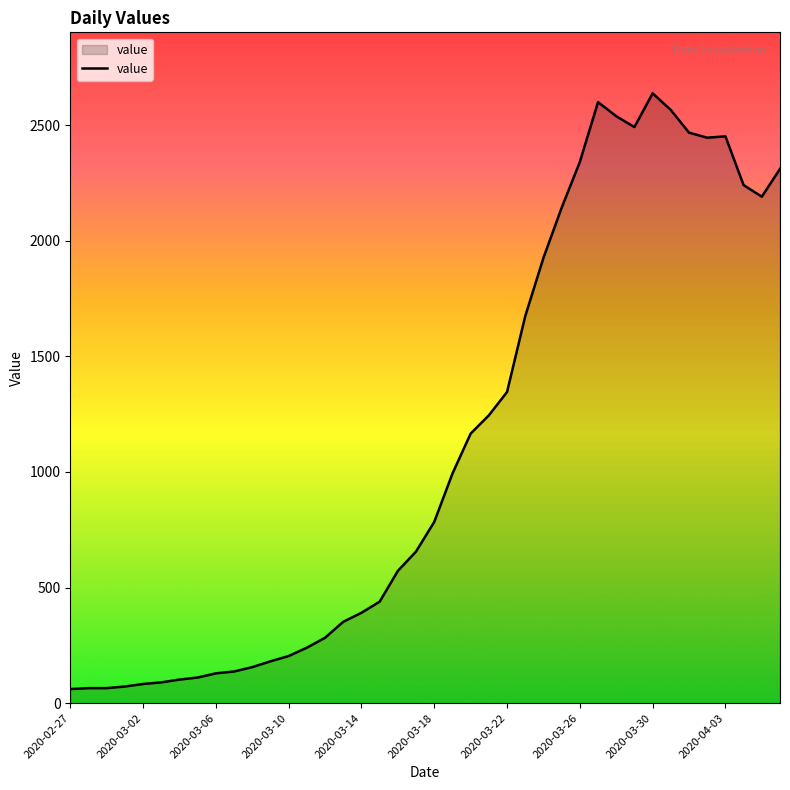

What is the difference between the maximum and minimum values?

2577